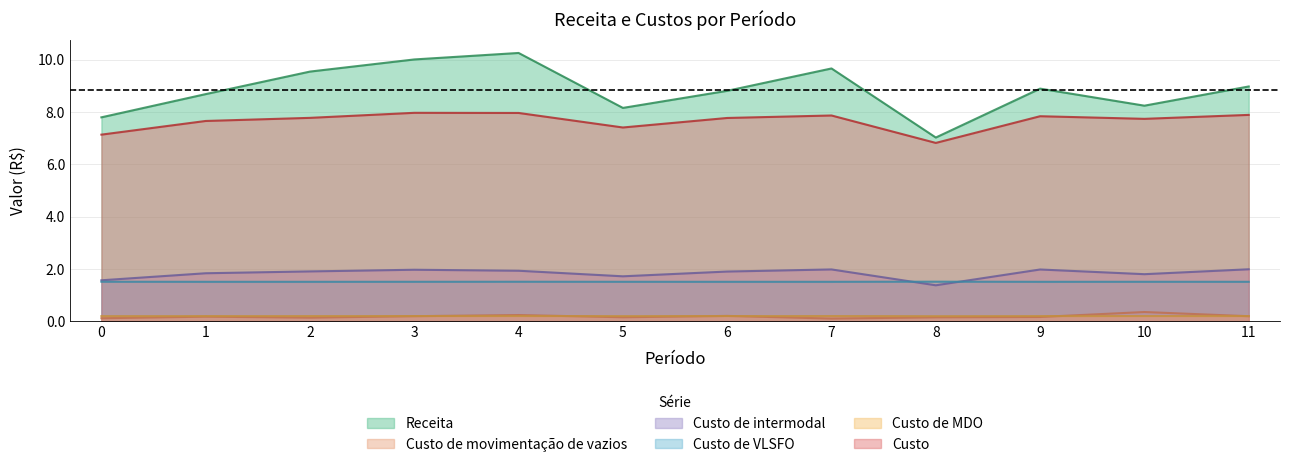

Which label corresponds to the largest value in the chart?

4